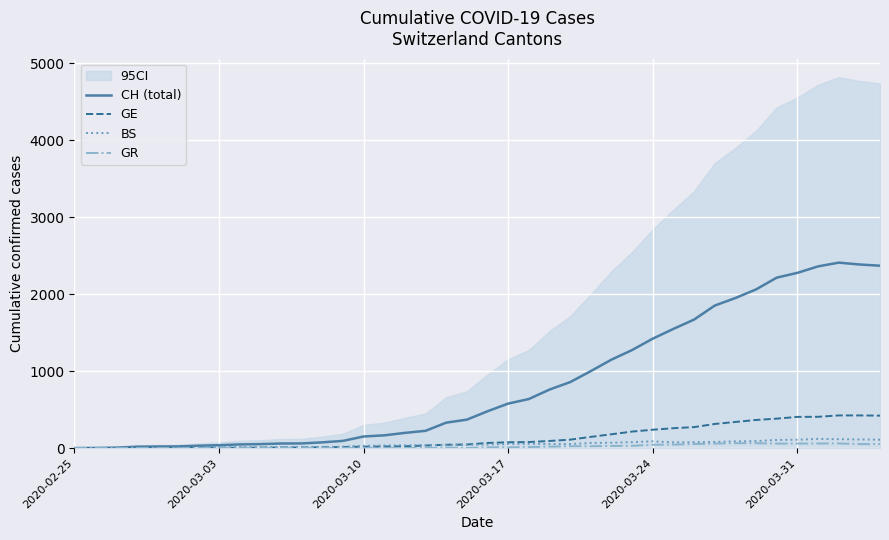

Count the number of categories in the chart.

40